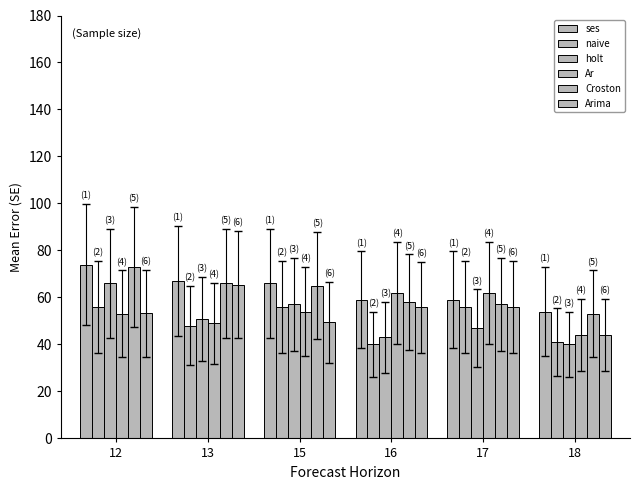

How many categories are shown in the chart?

6